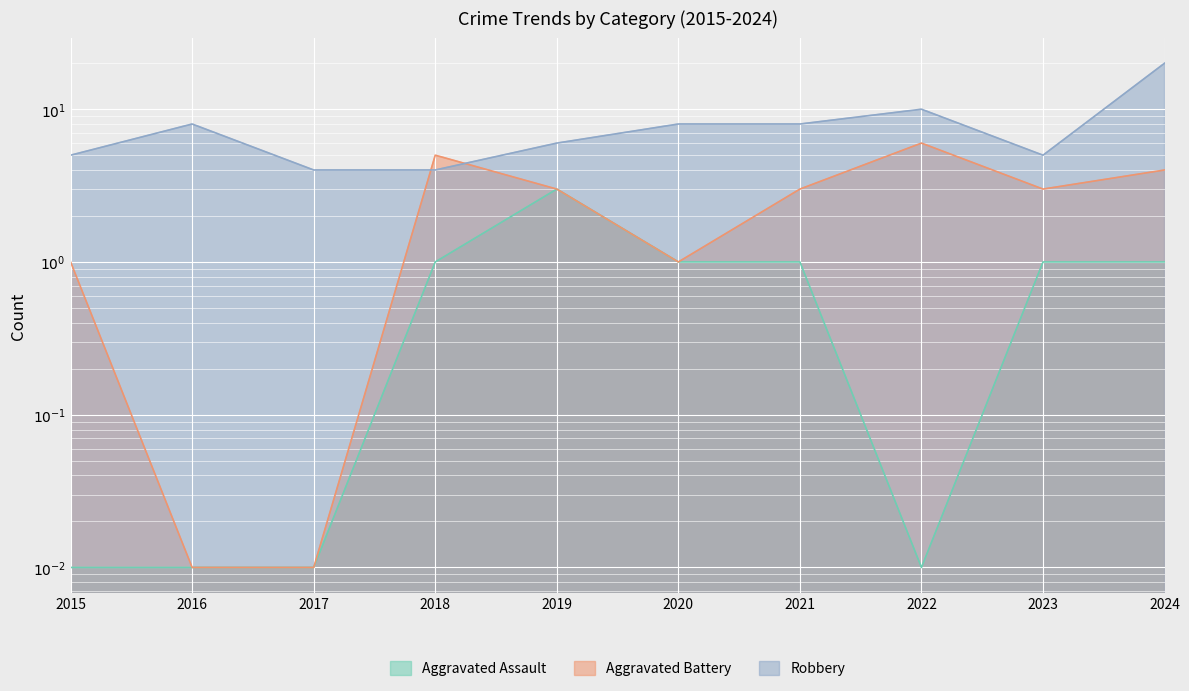

The value of Robbery at 2015 is 5.0. True or false?

True